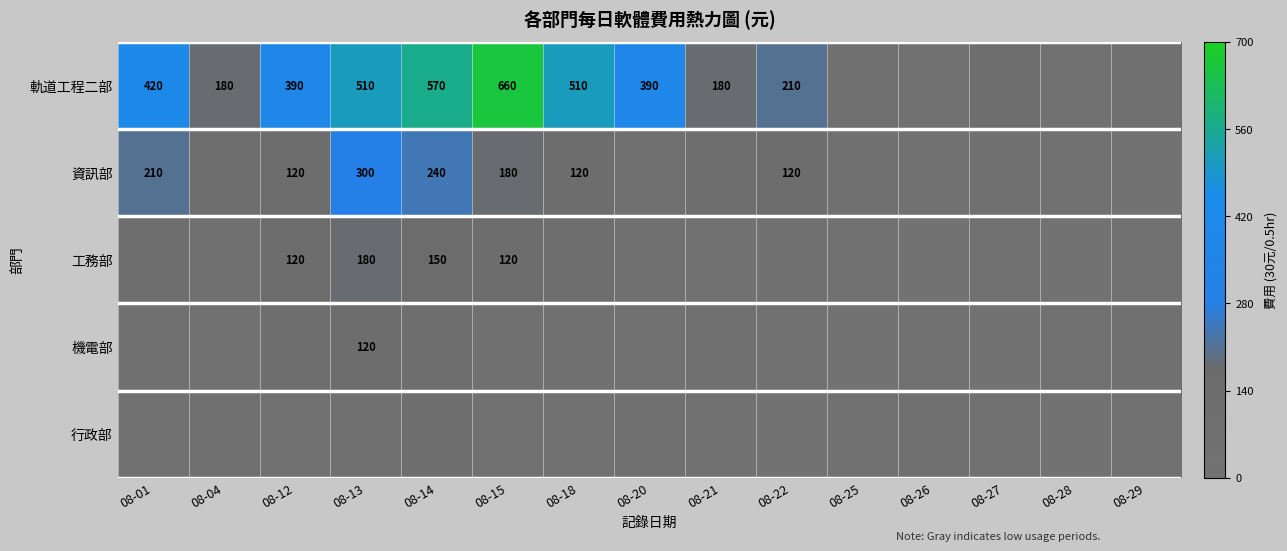

Is it true that 資訊部 equals 195 at 08-18?

False